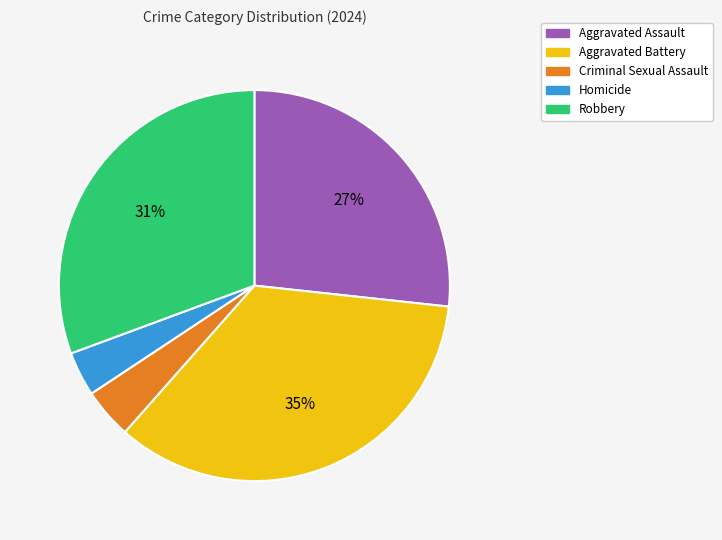

What is the largest slice in the pie chart?

Aggravated Battery